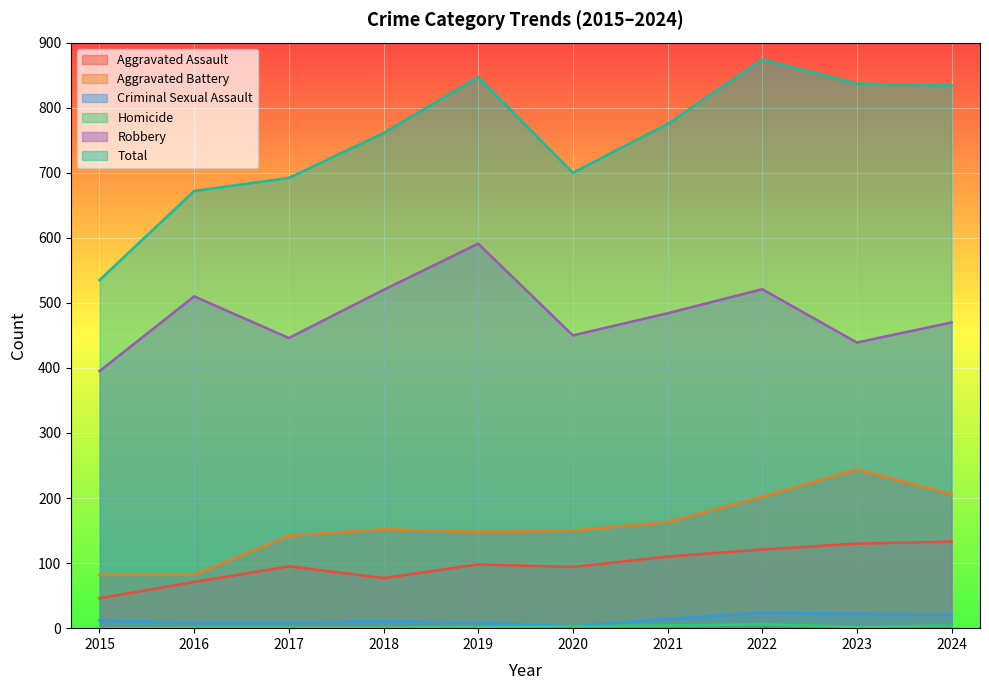

What is the difference between the maximum and second lowest values in the Aggravated Battery series?

162